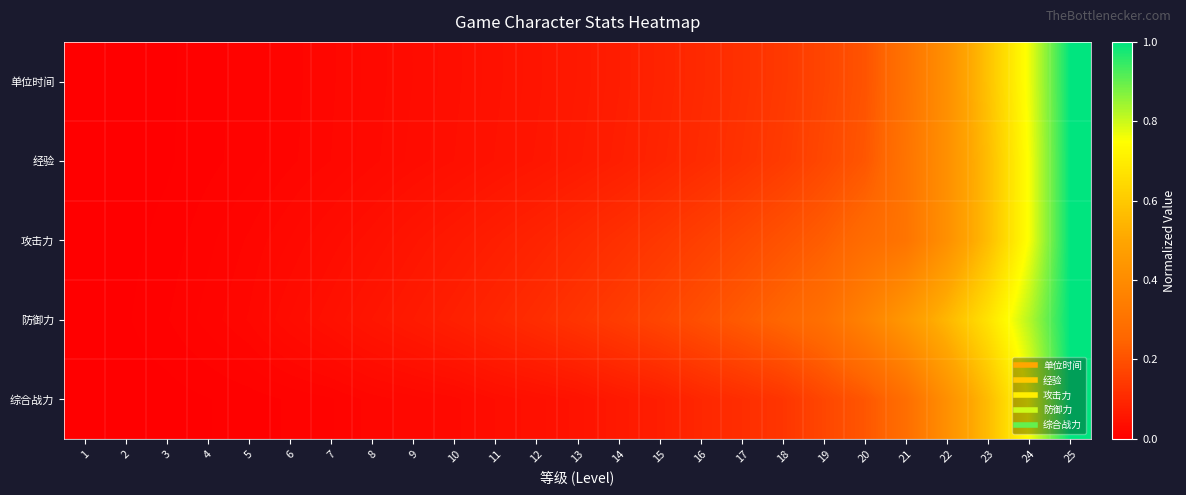

Reading right to left, transcribe all the data shown in this chart.

单位时间: 25=1.0	24=0.8	23=0.6	22=0.4	21=0.3	20=0.2	19=0.2	18=0.1	17=0.1	16=0.1	15=0.1	14=0.1	13=0.1	12=0.1	11=0.0	10=0.0	9=0.0	8=0.0	7=0.0	6=0.0	5=0.0	4=0.0	3=0.0	2=0.0	1=0.0
经验: 25=1.0	24=0.8	23=0.6	22=0.4	21=0.3	20=0.2	19=0.2	18=0.1	17=0.1	16=0.1	15=0.1	14=0.1	13=0.1	12=0.1	11=0.0	10=0.0	9=0.0	8=0.0	7=0.0	6=0.0	5=0.0	4=0.0	3=0.0	2=0.0	1=0.0
攻击力: 25=1.0	24=0.8	23=0.6	22=0.4	21=0.3	20=0.3	19=0.2	18=0.2	17=0.2	16=0.2	15=0.1	14=0.1	13=0.1	12=0.1	11=0.1	10=0.1	9=0.1	8=0.0	7=0.0	6=0.0	5=0.0	4=0.0	3=0.0	2=0.0	1=0.0
防御力: 25=1.0	24=0.8	23=0.7	22=0.5	21=0.4	20=0.4	19=0.3	18=0.3	17=0.2	16=0.2	15=0.2	14=0.1	13=0.1	12=0.1	11=0.1	10=0.1	9=0.1	8=0.1	7=0.0	6=0.0	5=0.0	4=0.0	3=0.0	2=0.0	1=0.0
综合战力: 25=1.0	24=0.8	23=0.6	22=0.4	21=0.3	20=0.2	19=0.2	18=0.1	17=0.1	16=0.1	15=0.1	14=0.1	13=0.0	12=0.0	11=0.0	10=0.0	9=0.0	8=0.0	7=0.0	6=0.0	5=0.0	4=0.0	3=0.0	2=0.0	1=0.0